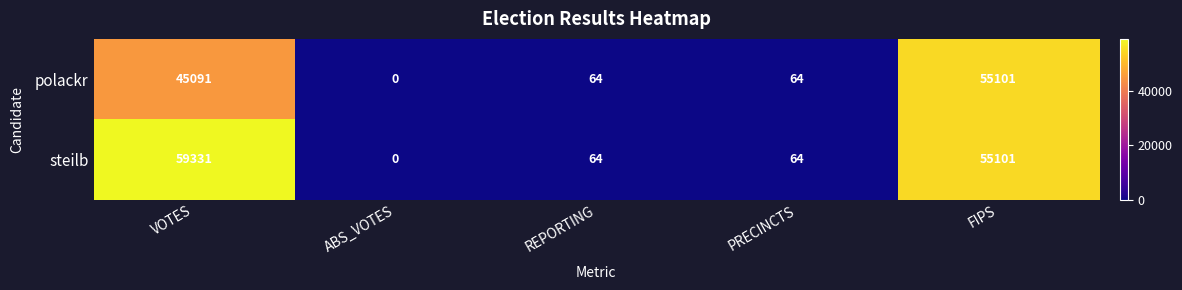

At which category is the sum across all series the highest?

FIPS